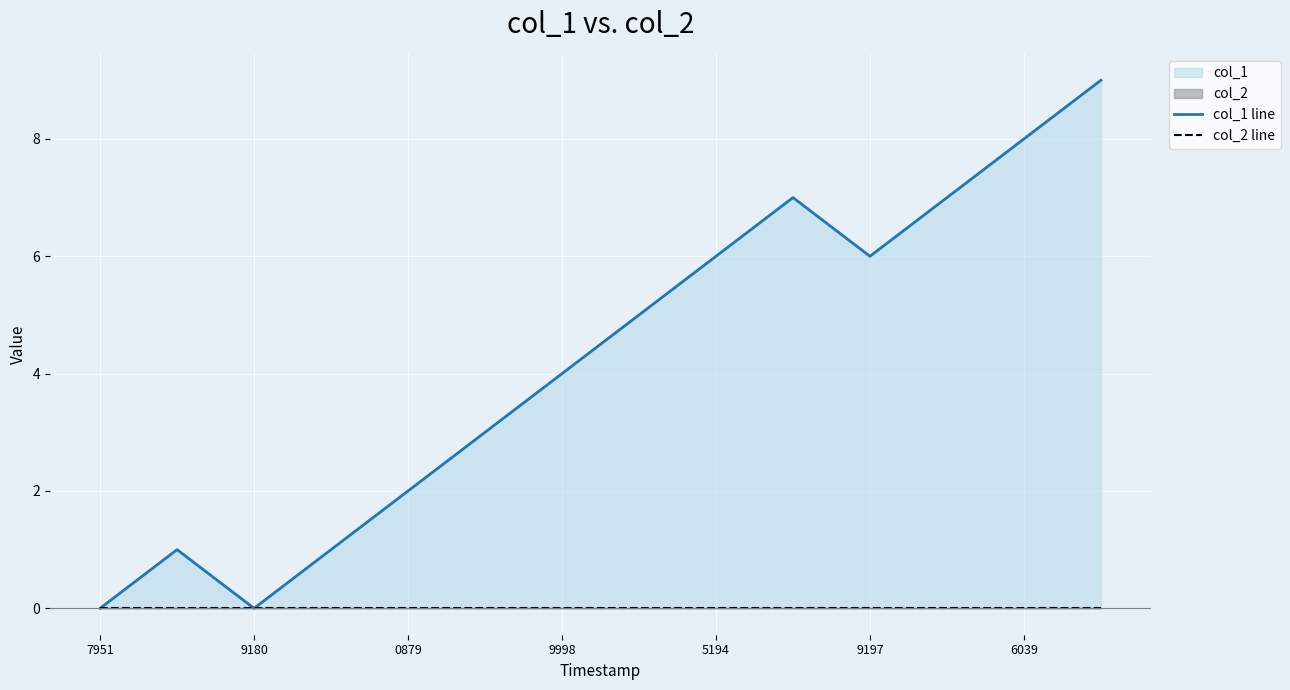

What is the highest value of the col_1 line series?

9